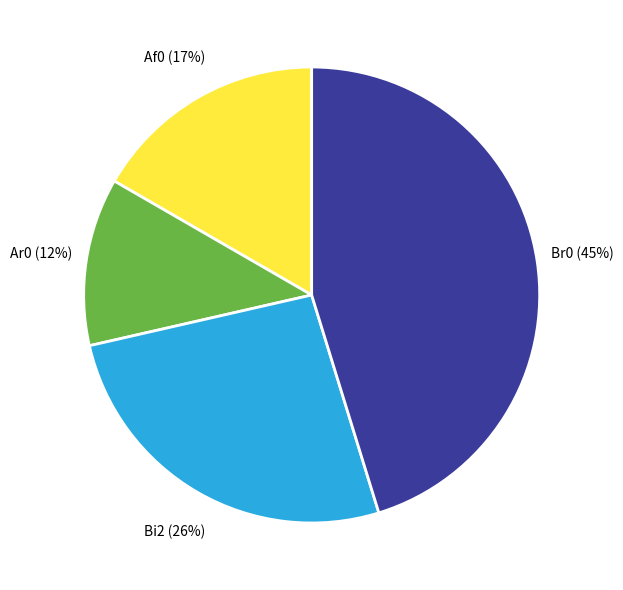

Do Ar0 and Bi2 together represent more than half of the pie?

No